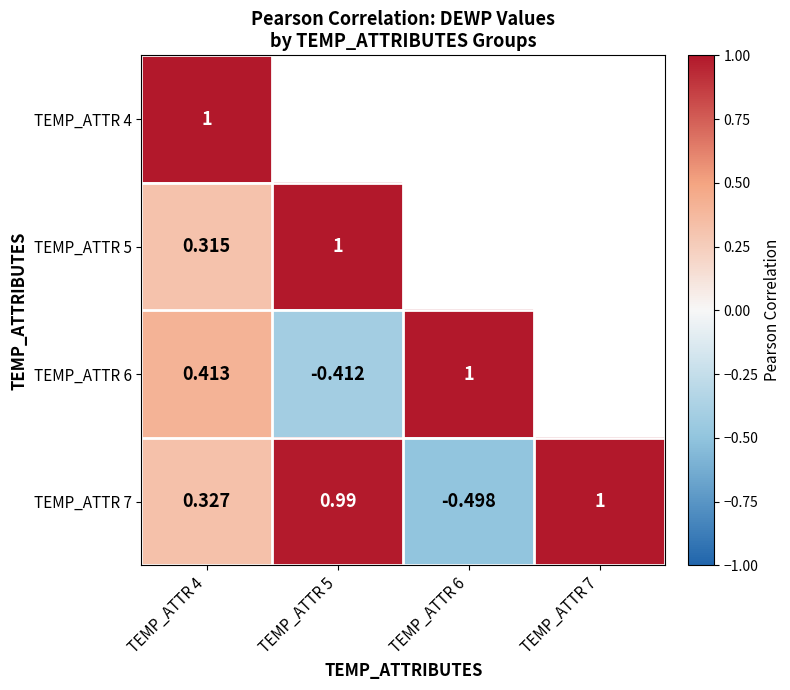

What is the total value across all series at TEMP_ATTR 4?

2.1